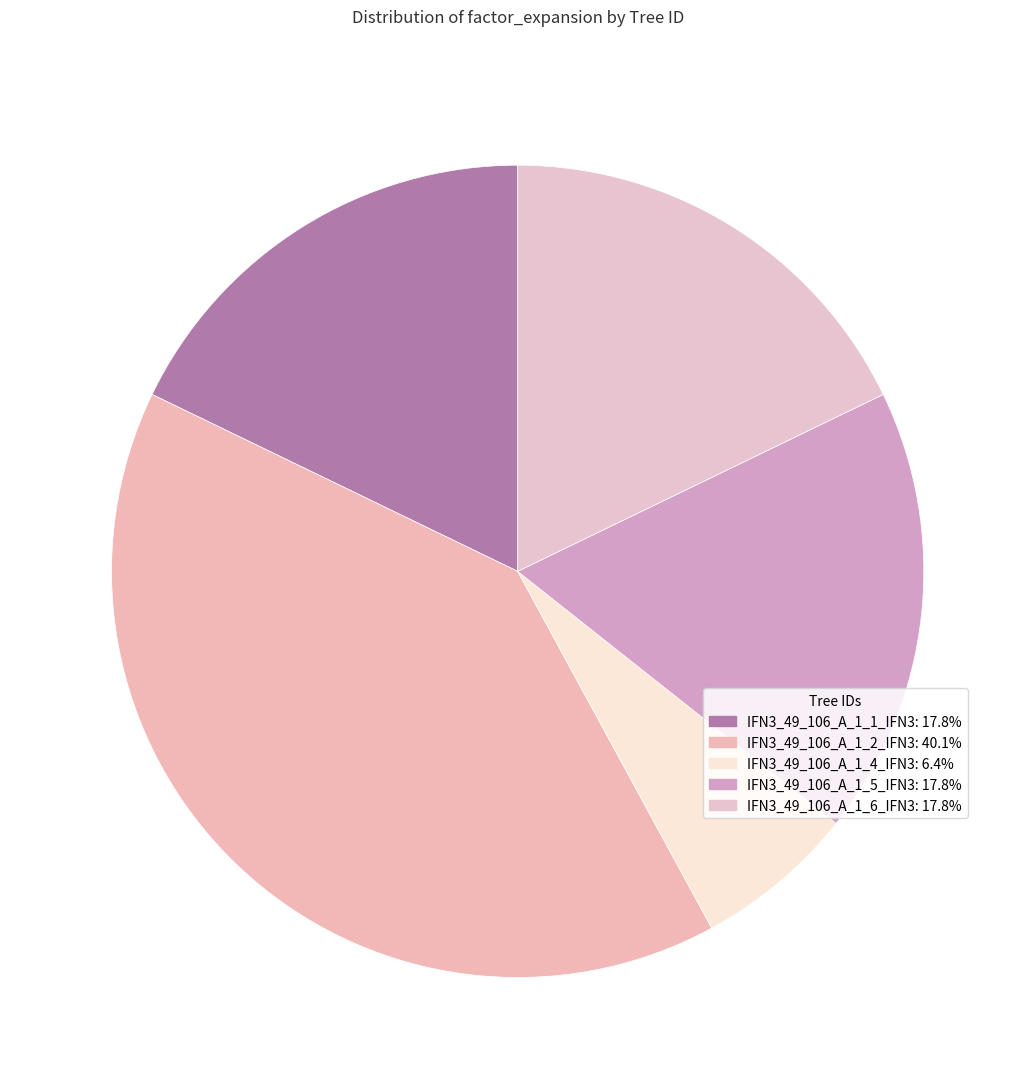

To the nearest percent, what is the average slice percentage?

20%